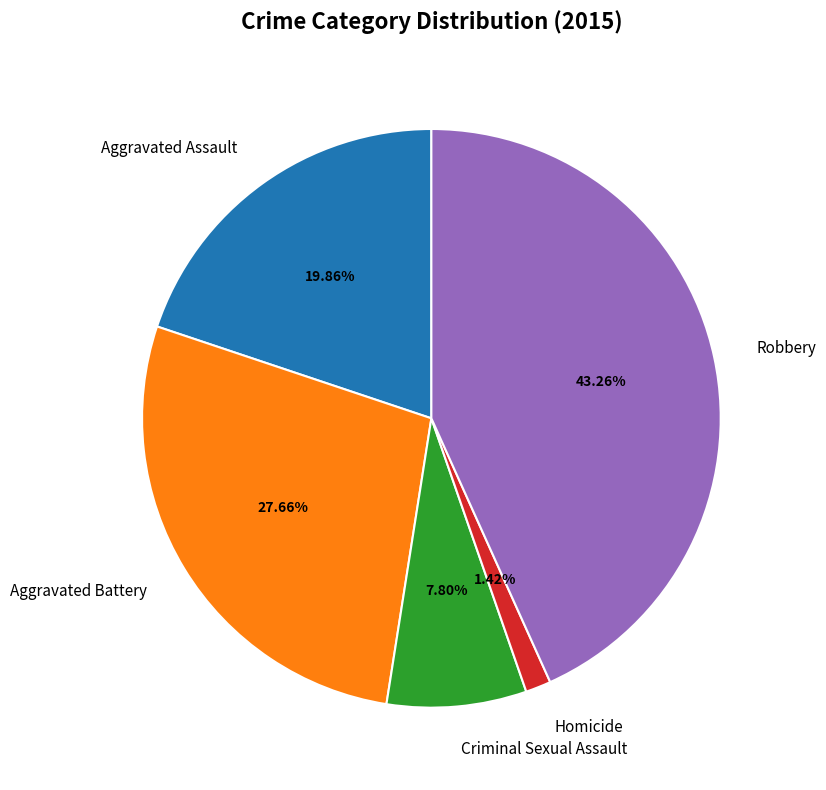

What is the ratio of the value at Aggravated Assault to the value at Criminal Sexual Assault?

2.5